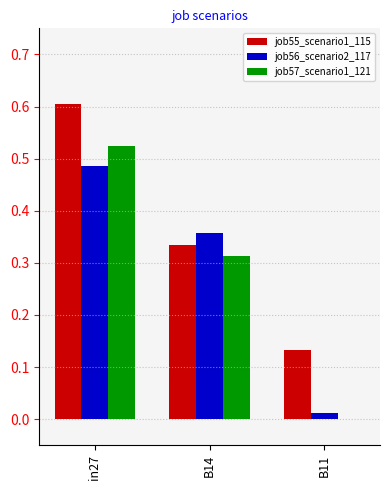

Between in27 and B14, which series saw the biggest shift?

job55_scenario1_115